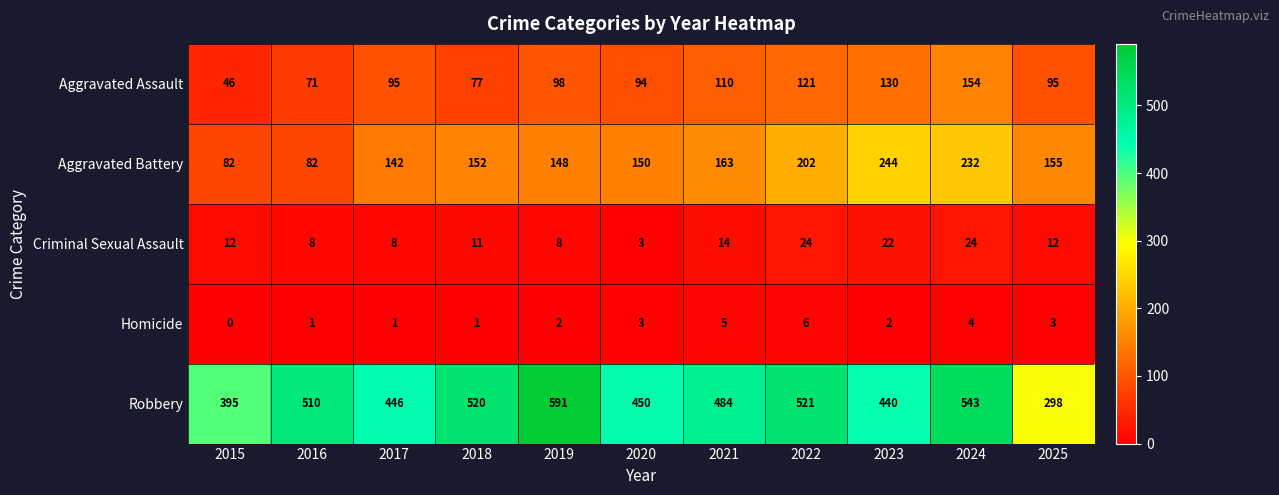

At how many categories does at least one series exceed 107?

11